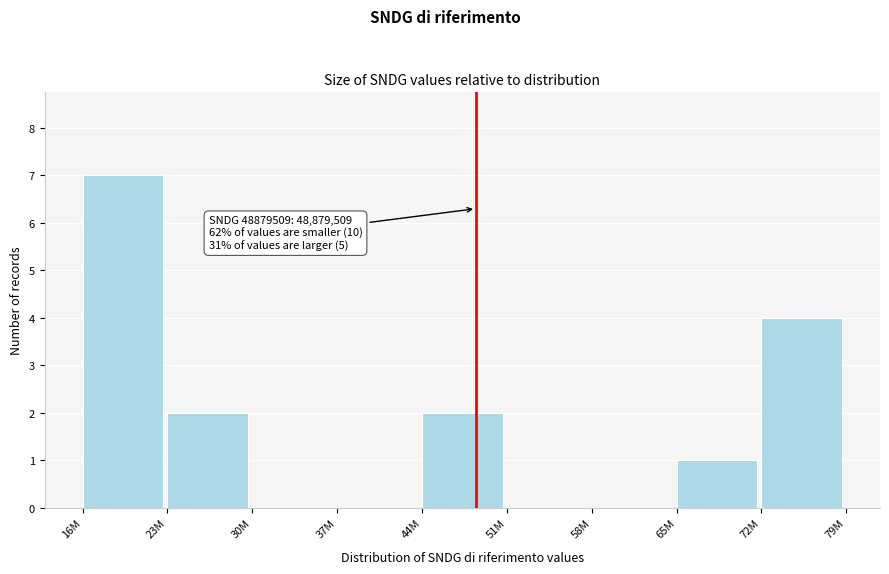

Reading left to right, what are all the values shown in this chart?

16M=7	23M=2	30M=0	37M=0	44M=2	51M=0	58M=0	65M=1	72M=4